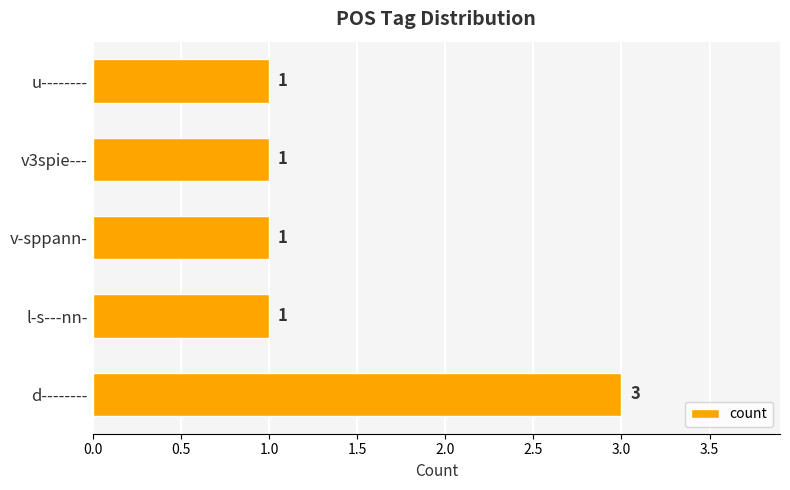

How many values are between 1 and 2?

4